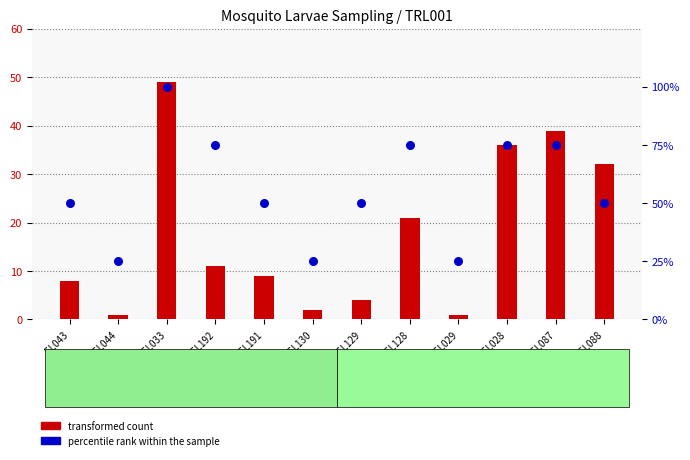

At which category is the sum across all series the highest?

EL033